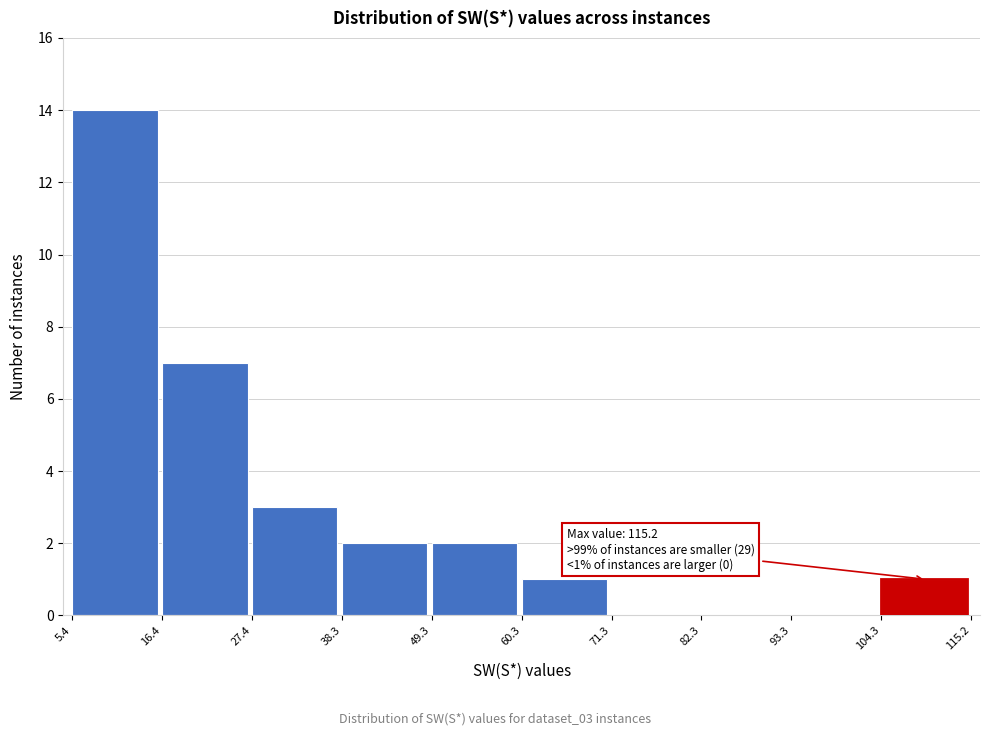

Over which range of the x-axis is the bar tallest?

5.4 to 16.4